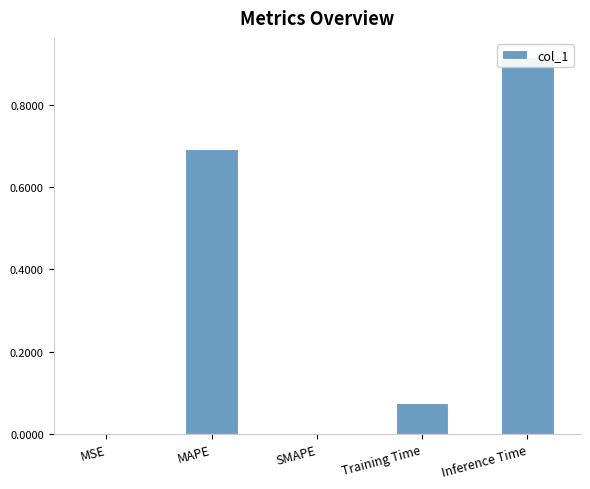

List the labels in order of value, largest first.

Inference Time, MAPE, Training Time, MSE, SMAPE